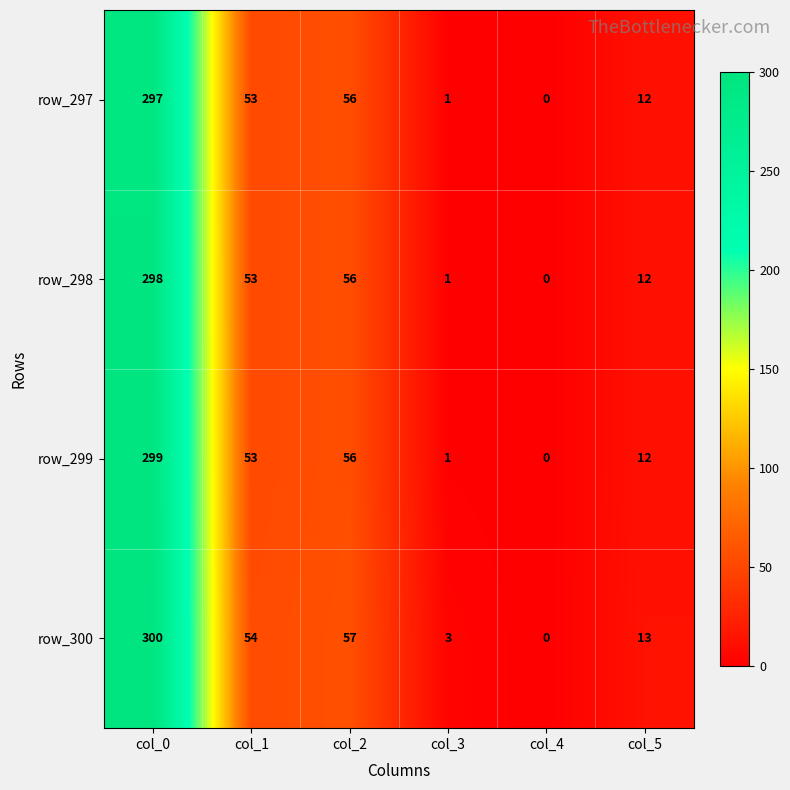

What is the difference between the maximum and second lowest values in the row_300 series?

297